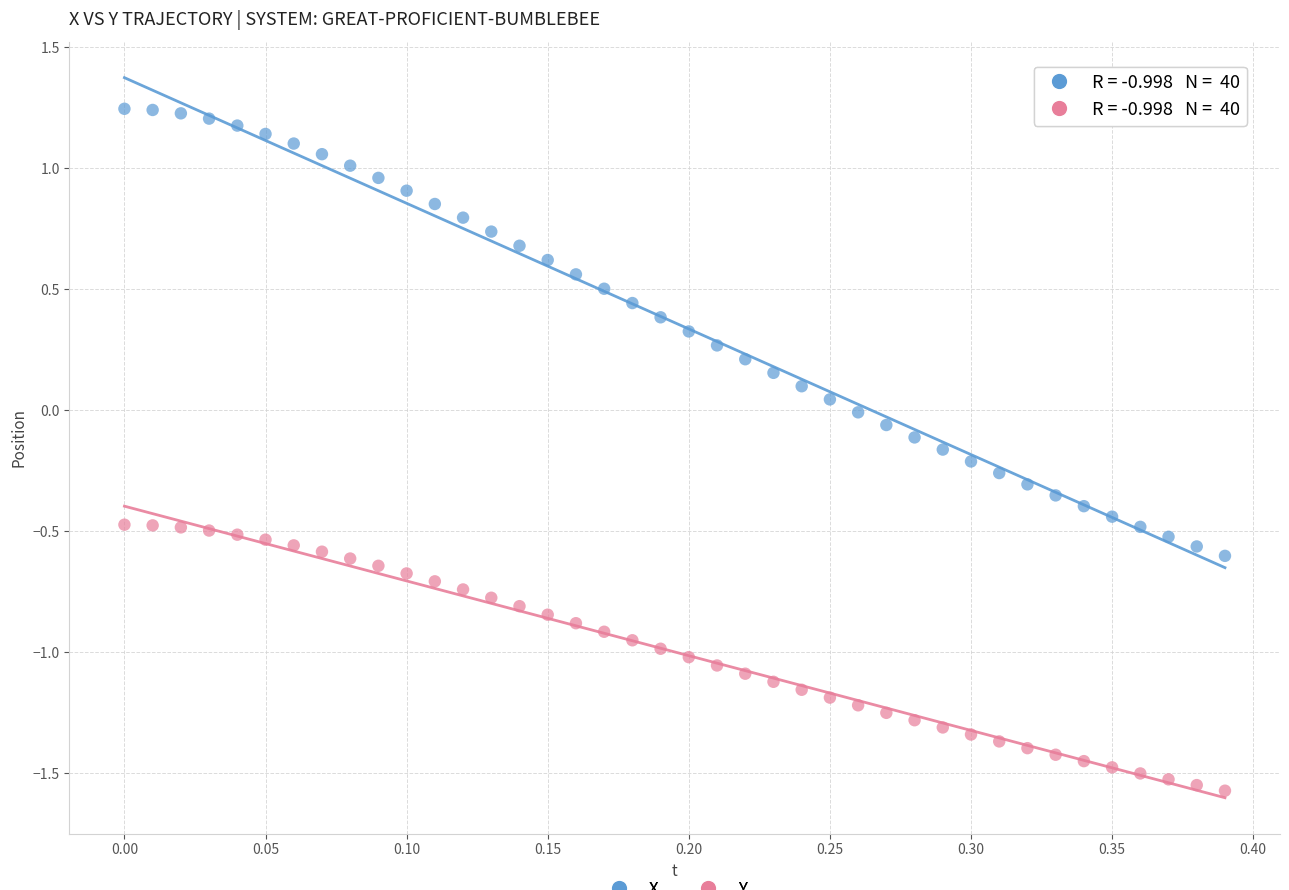

Which series contains the highest Y value?

X